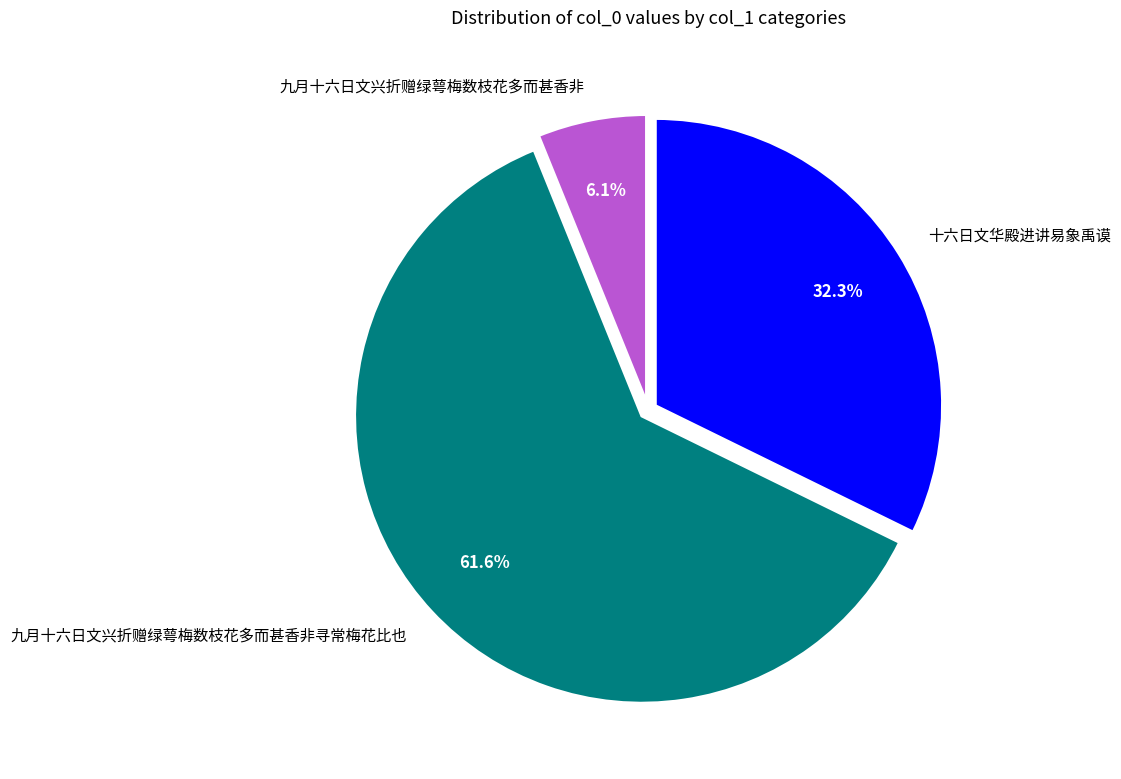

Combined, do 十六日文华殿进讲易象禹谟 and 九月十六日文兴折赠绿萼梅数枝花多而甚香非 account for over 50%?

No